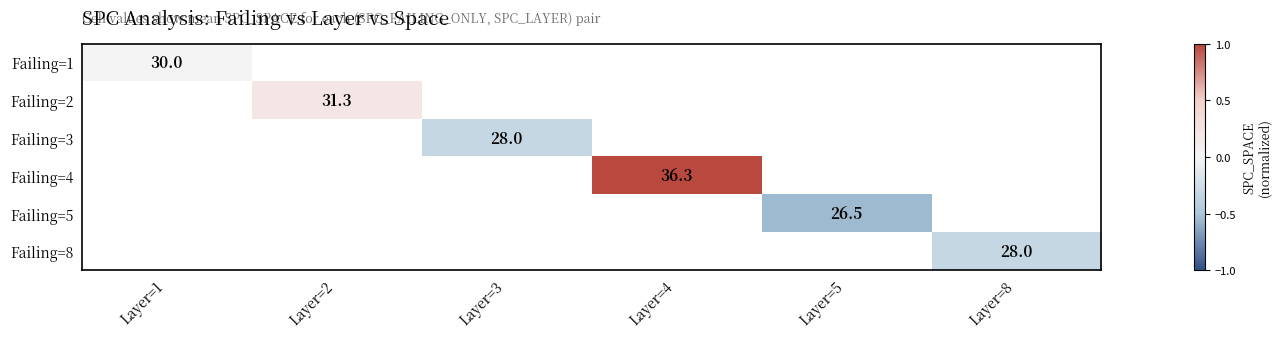

What is the greatest value displayed?

1.0